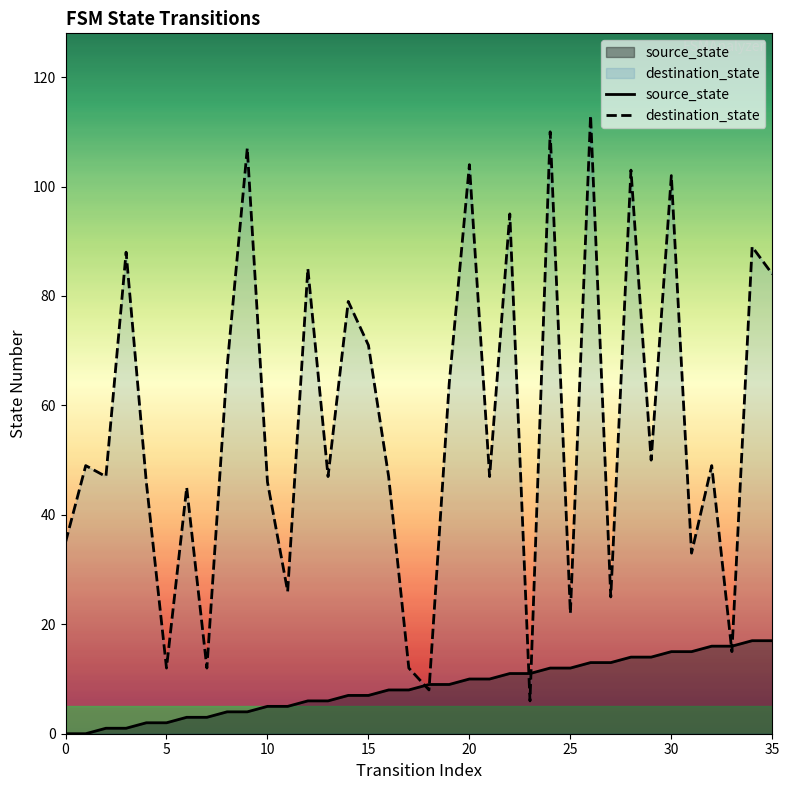

What is the label of the 24th point from the left?

23